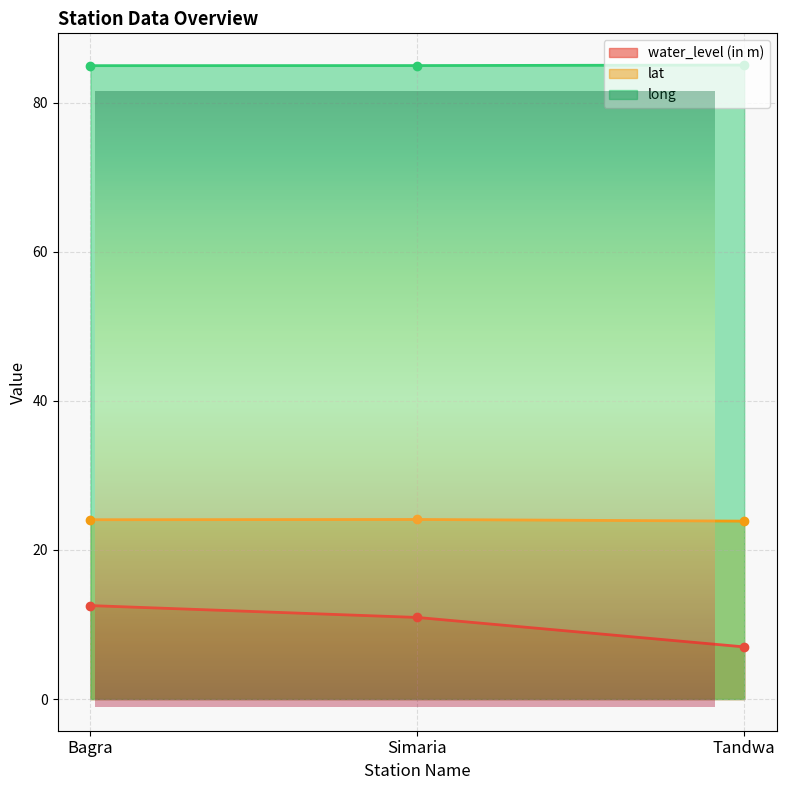

What is the average value of the long series?

85.0